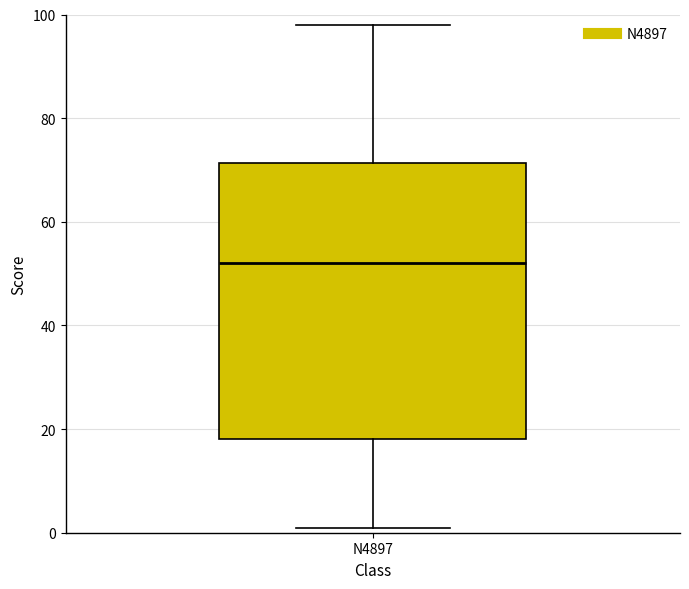

Read this box plot against the y-axis: the position of the median line, the range covered by the box, and the ends of both whiskers. The values are not printed on the chart, so give them approximately, as read against the axis.

median 52, box 18 to 72, whiskers 2 to 98